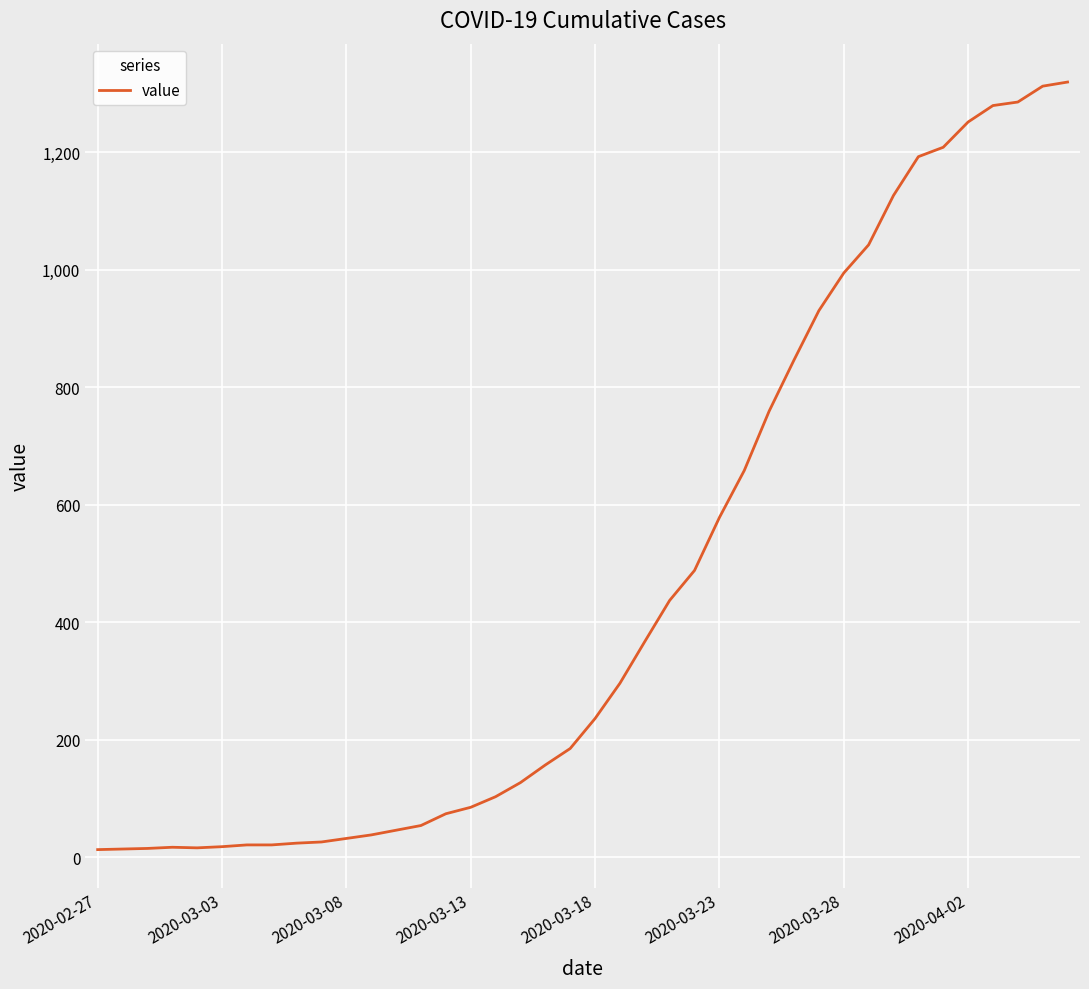

What is the difference between the maximum and minimum values?

1306